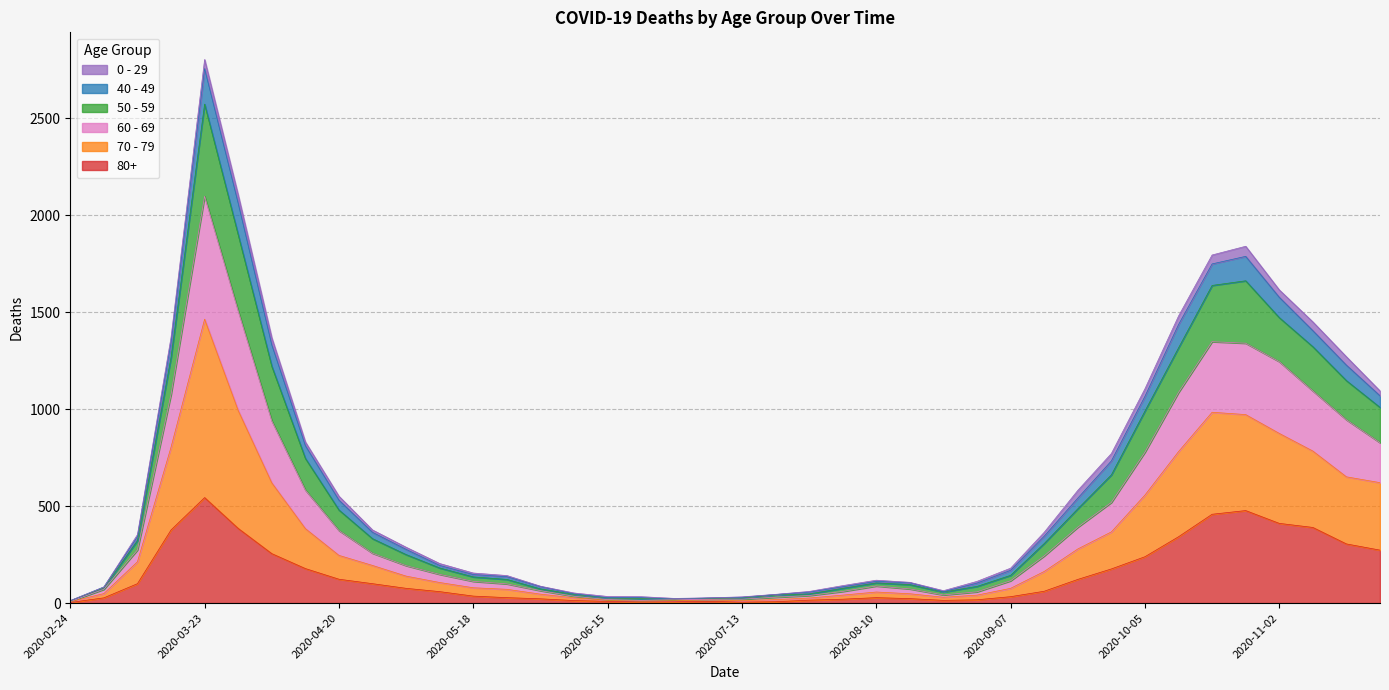

At which label is 60 - 69 closest to 1384?

2020-11-09